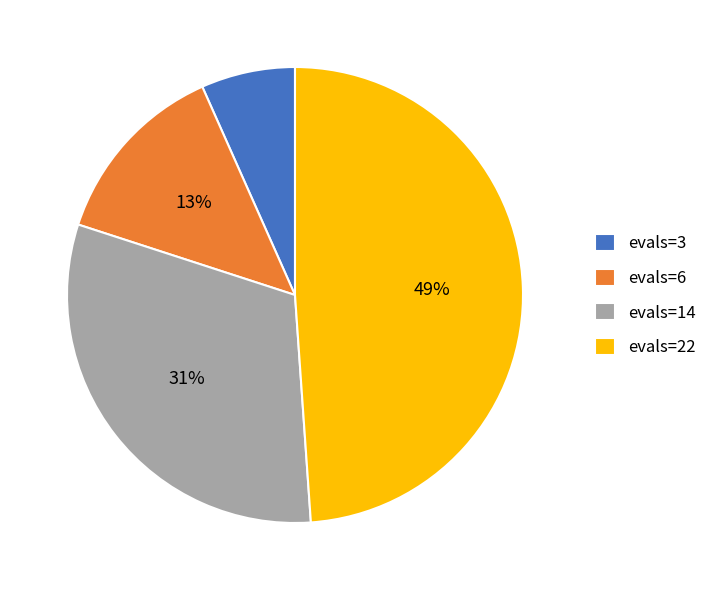

To the nearest percent, what percentage of the pie is evals=14?

31%